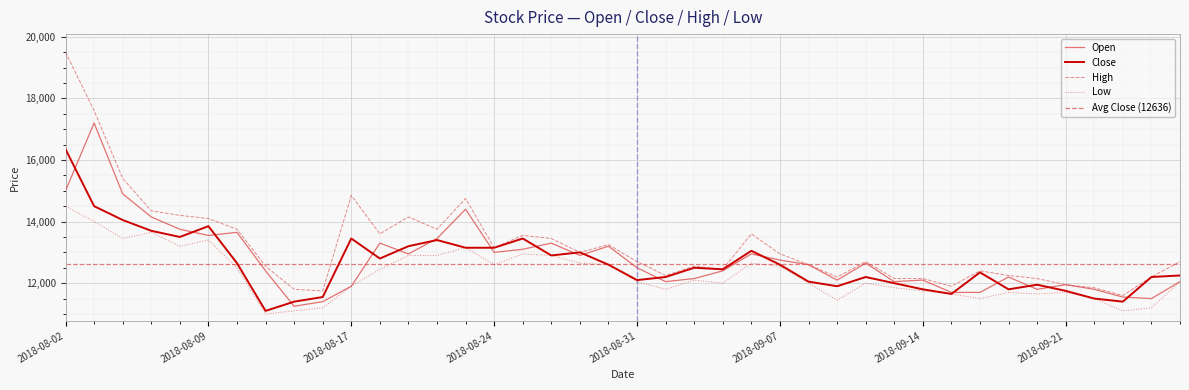

Which category has the highest value in the Low series?

2018-08-02